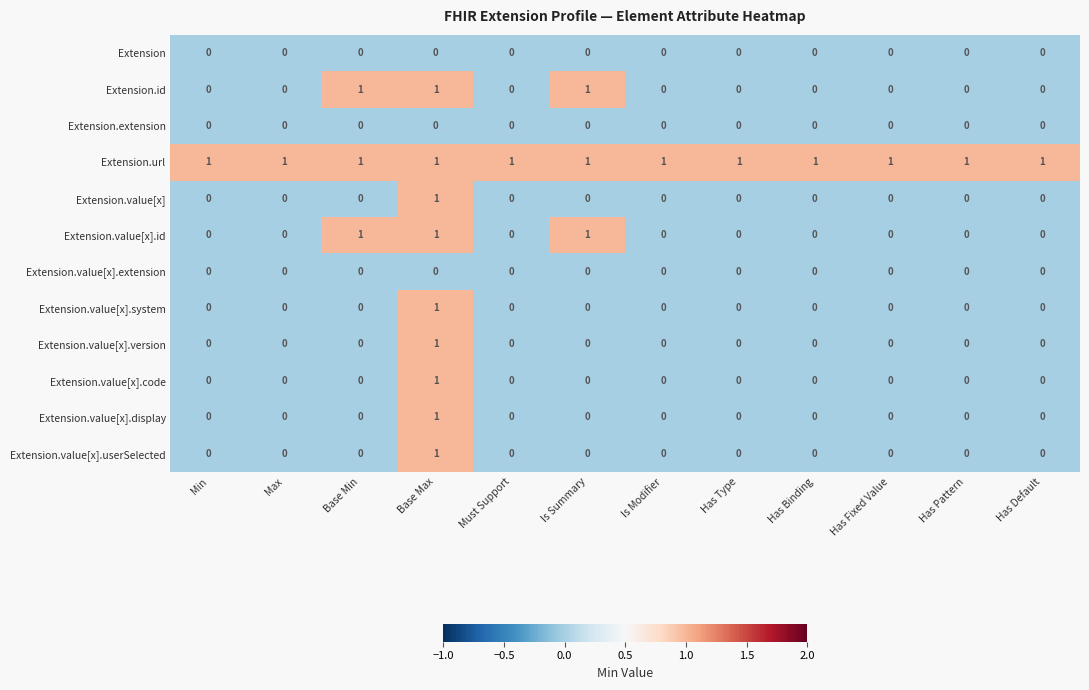

How many Extension.value[x].system values are between 0 and 1?

12